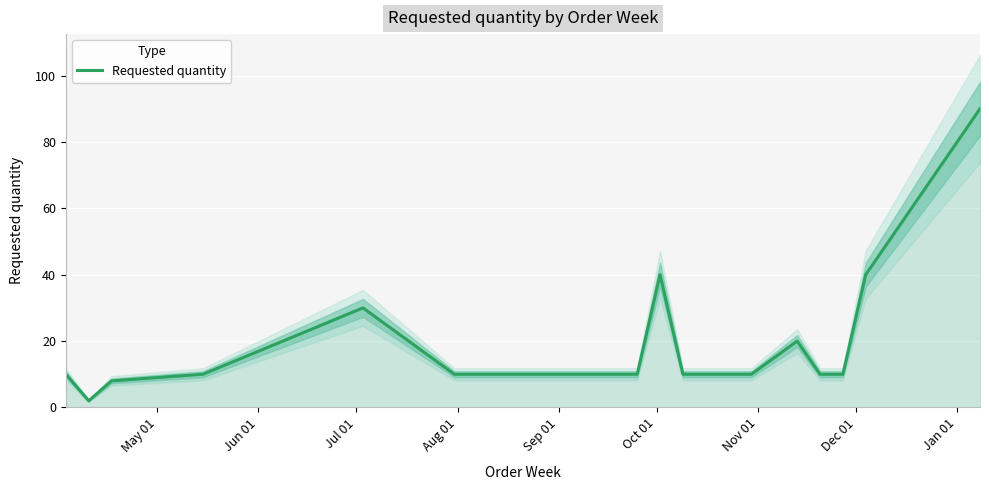

True or false: the data shows 10 at Nov 01.

True